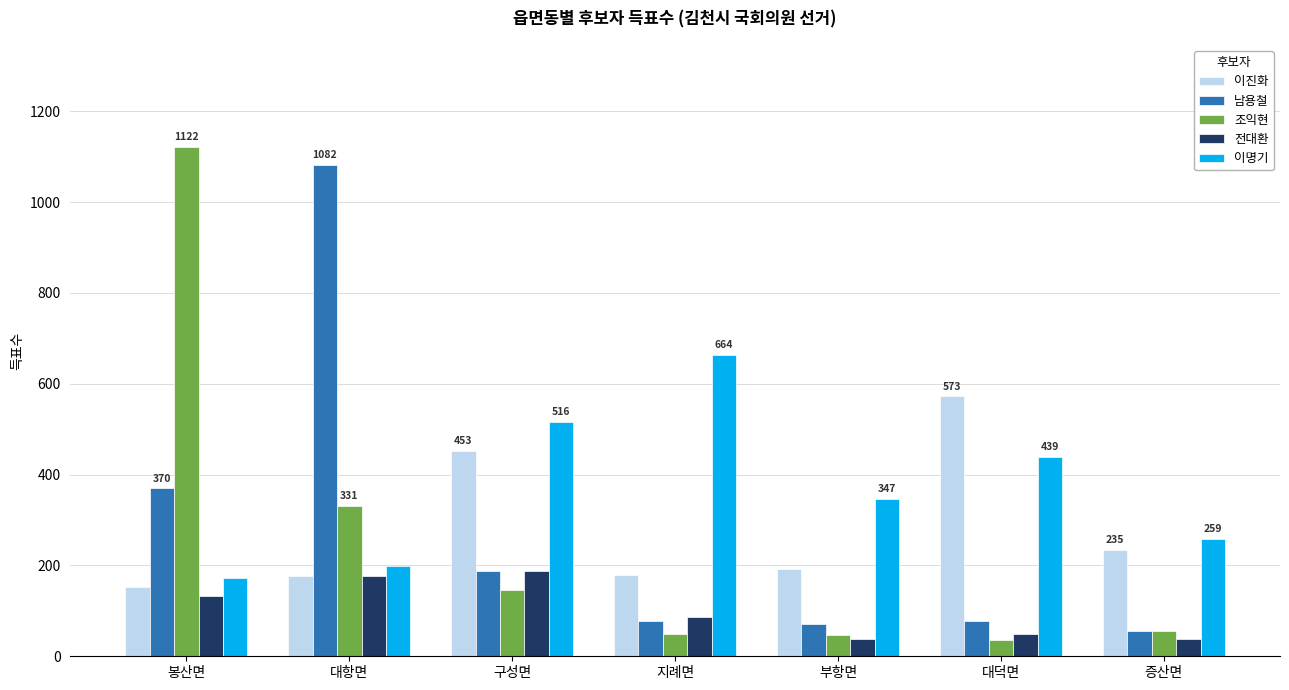

How many bars are there in total?

35